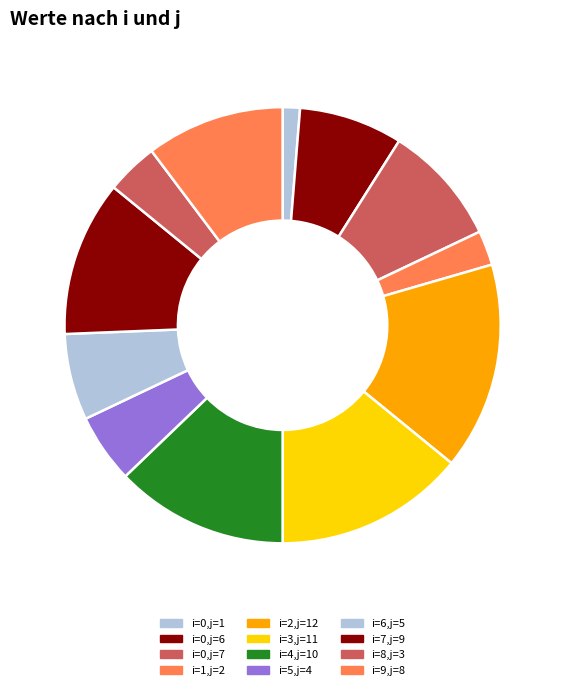

Rank the categories by value from highest to lowest.

i=2,j=12, i=3,j=11, i=4,j=10, i=7,j=9, i=9,j=8, i=0,j=7, i=0,j=6, i=6,j=5, i=5,j=4, i=8,j=3, i=1,j=2, i=0,j=1